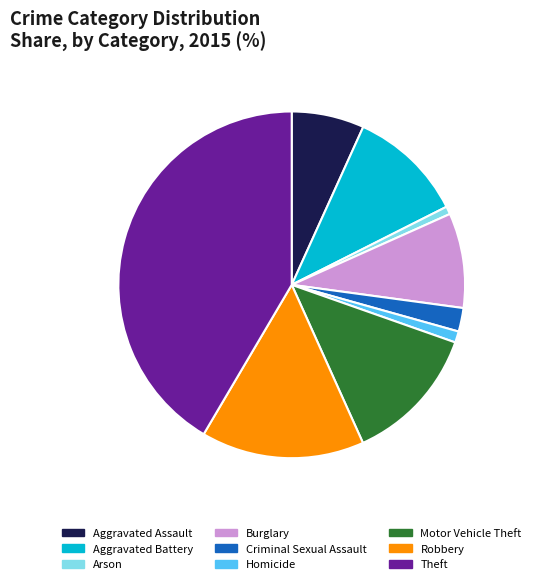

Combined, do Motor Vehicle Theft and Aggravated Assault account for over 50%?

No